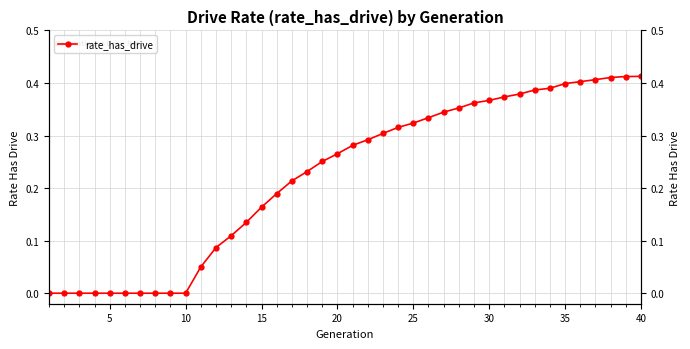

What is the change in value from 20 to 22?

+0.3